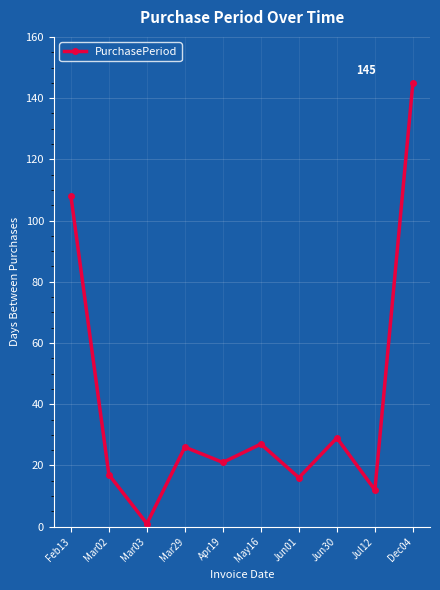

What is the label of the 5th point from the right?

May16